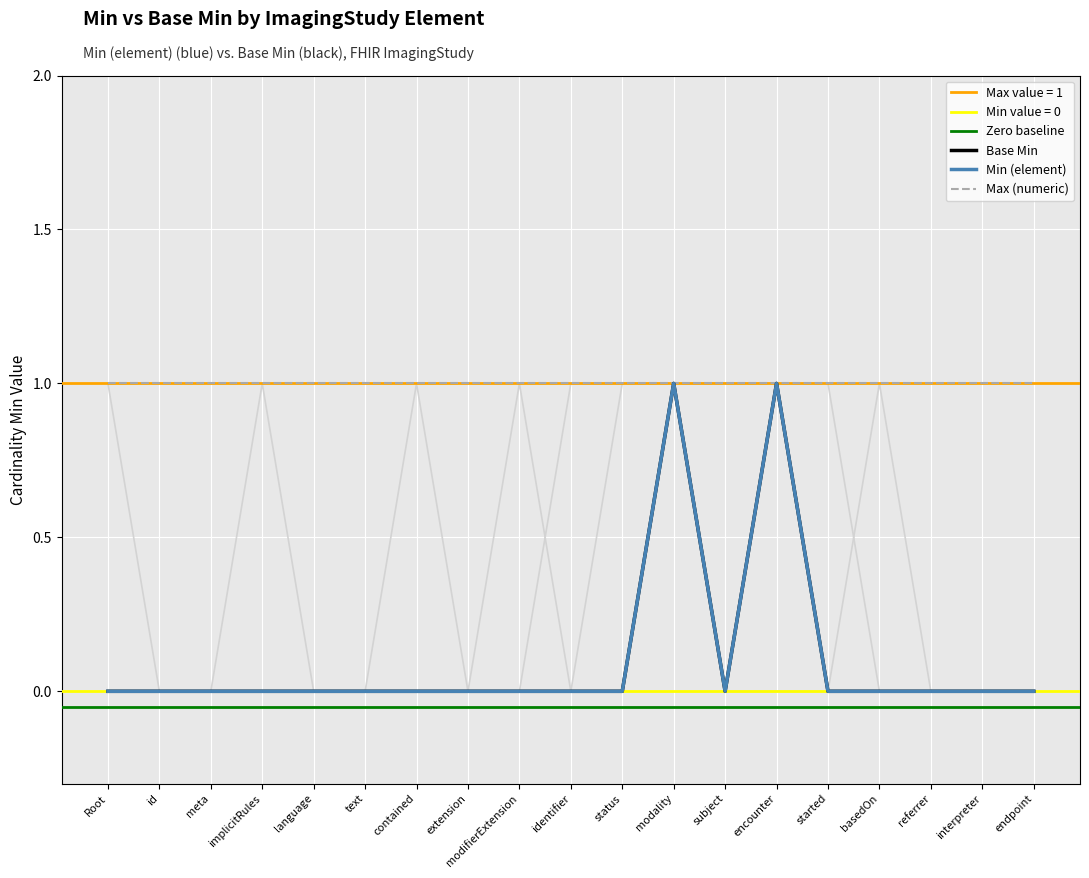

True or false: Base Min and Min (element) cross at least once.

False